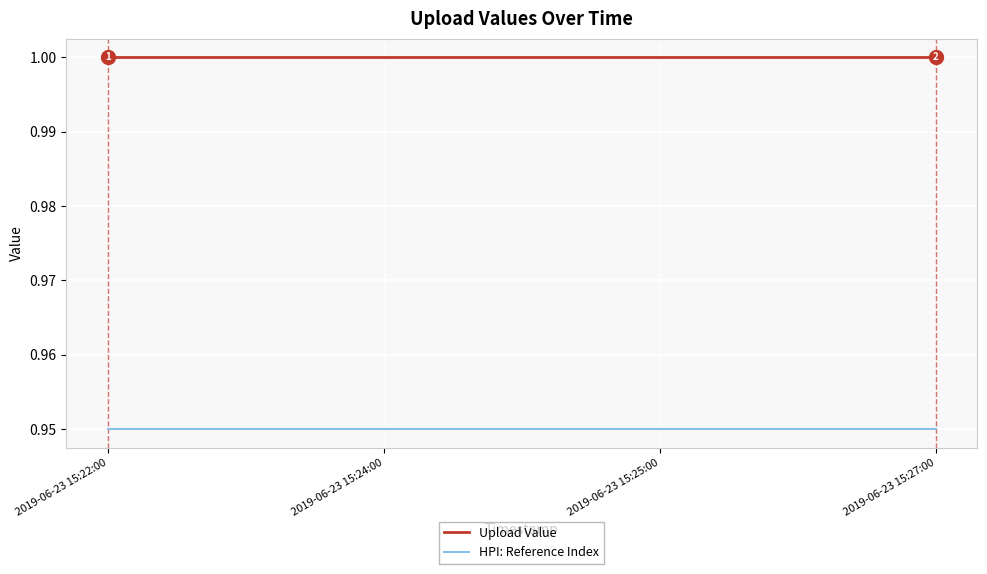

True or false: Upload Value has more than 1 interior local peaks.

False